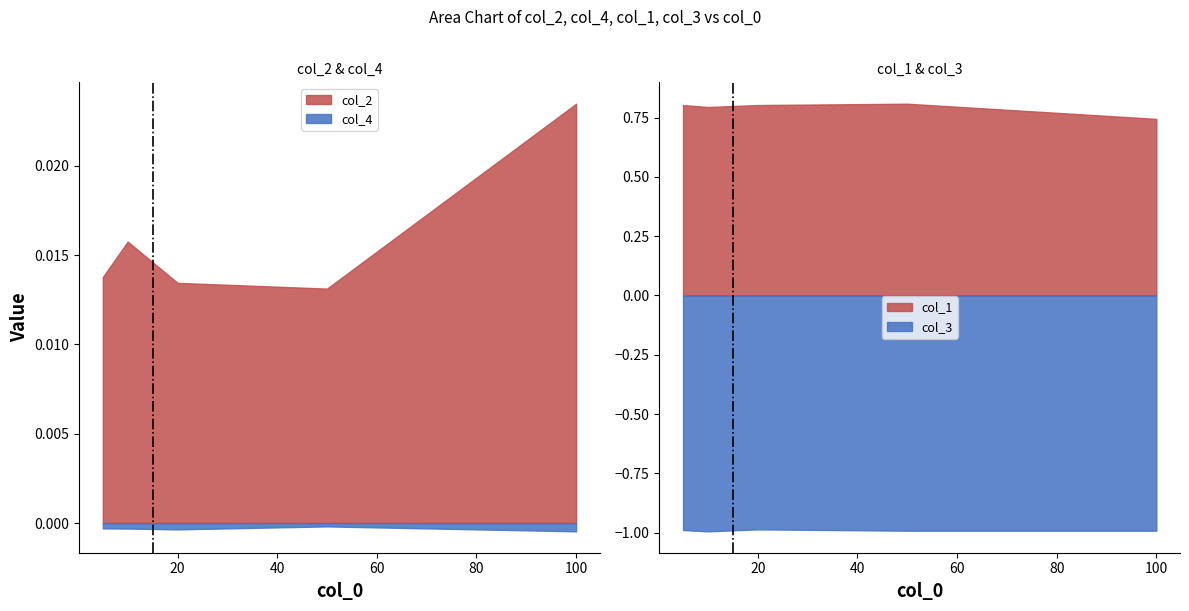

What value does the col_1 series have at 5?

0.8